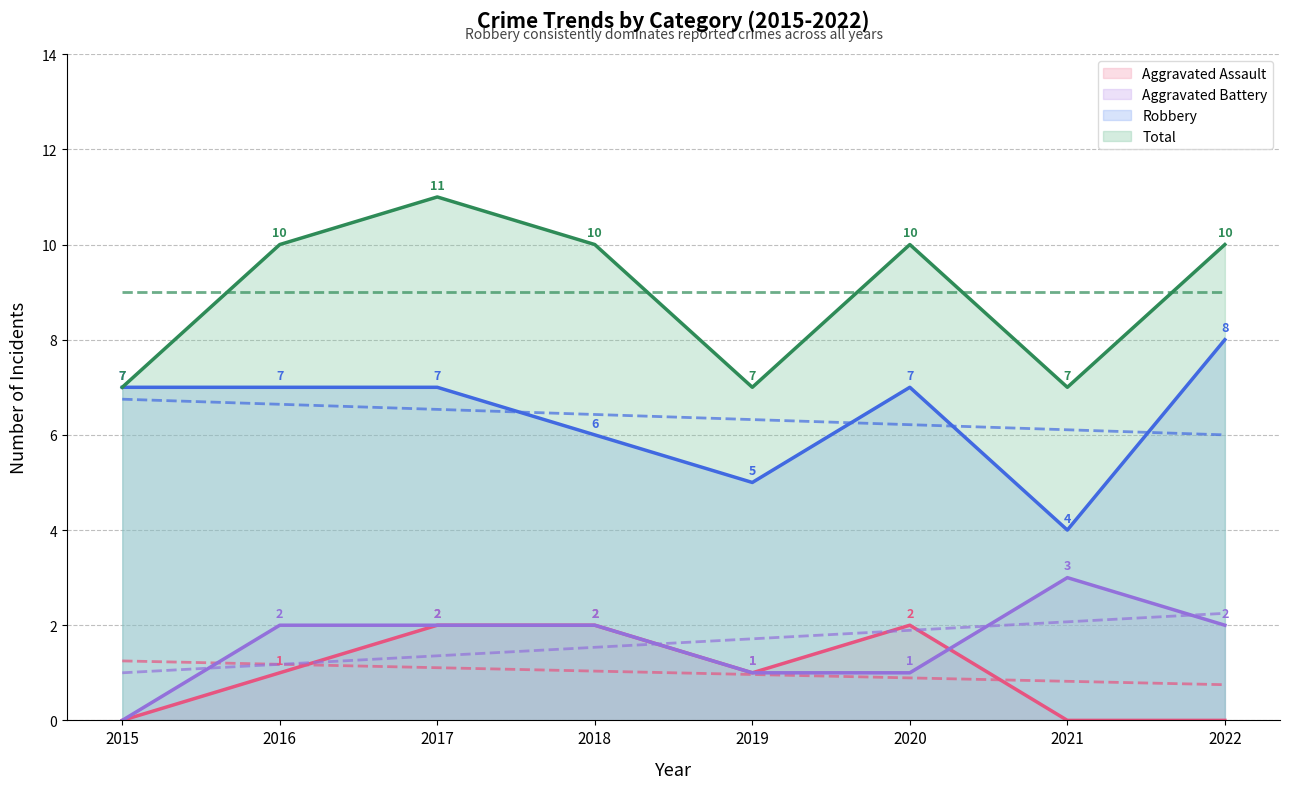

What is the difference between the highest and lowest values at 2016?

9